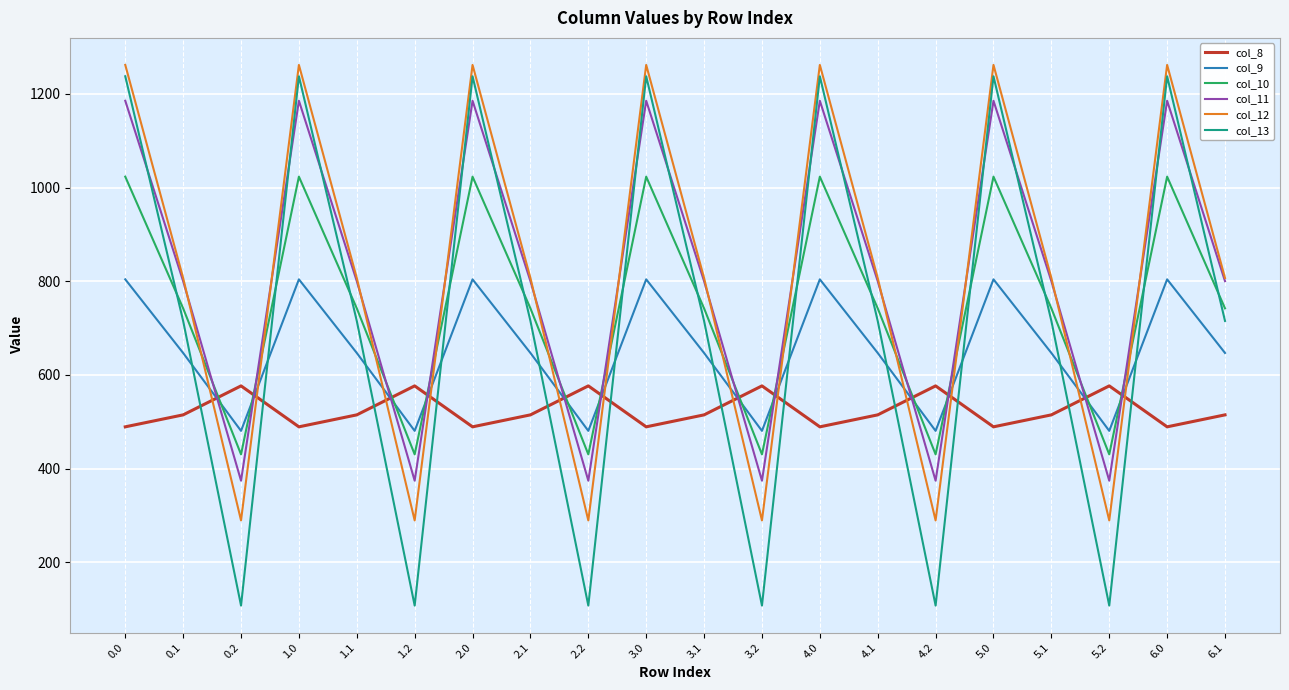

In col_9, how many points are higher than both neighbors (excluding endpoints)?

6